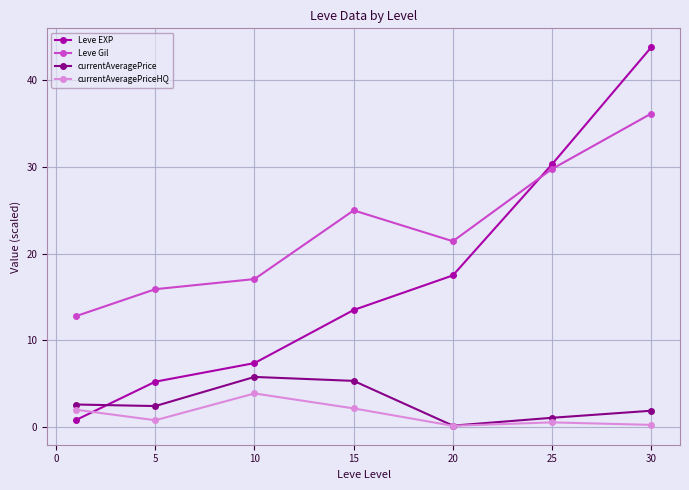

Which series has the largest range (max minus min)?

Leve EXP